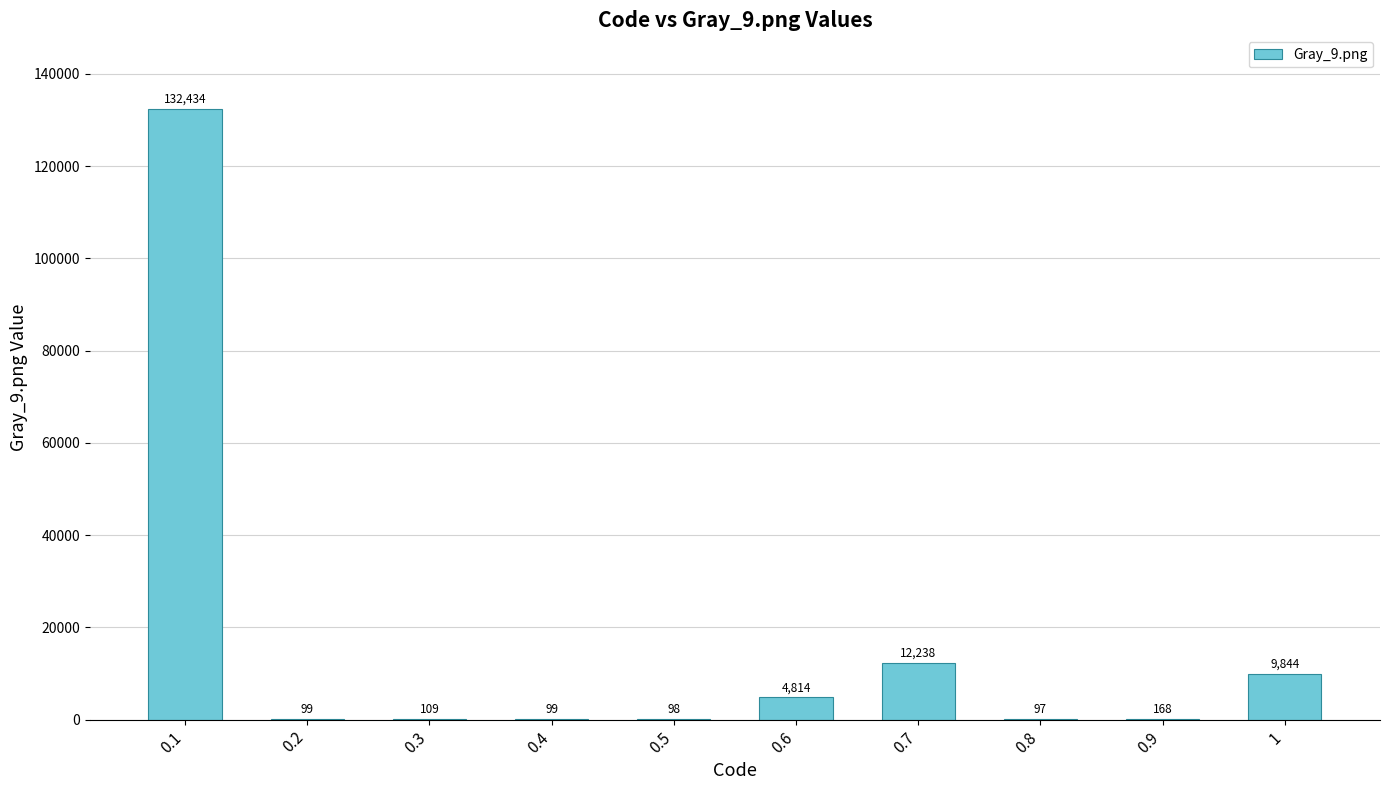

The chart shows a value of 98 at 0.5. True or false?

True